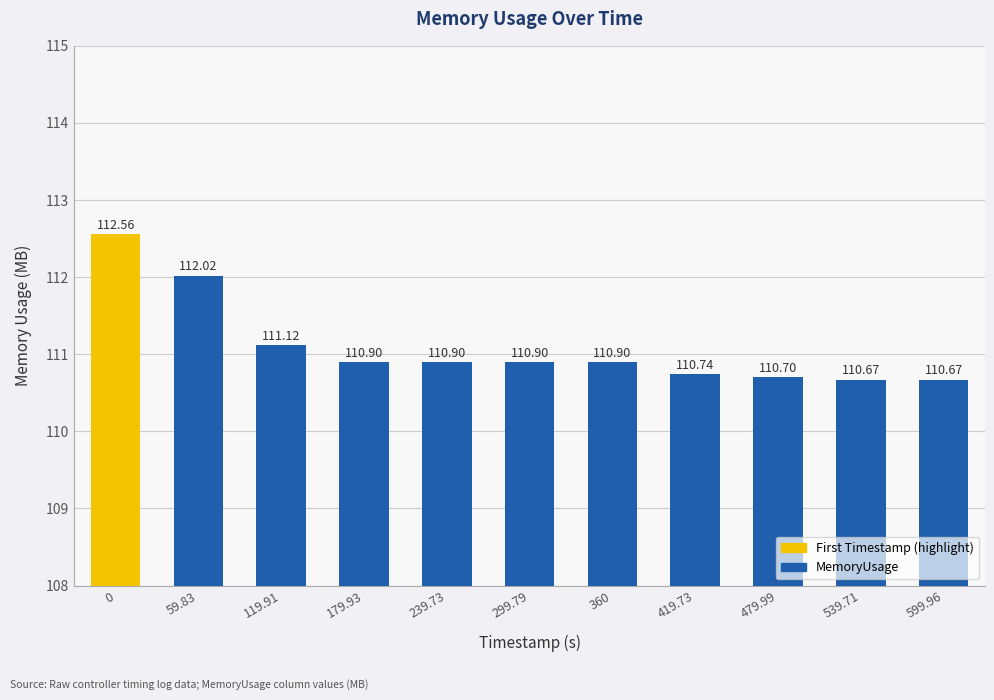

What is the label of the 11th bar from the left?

599.96